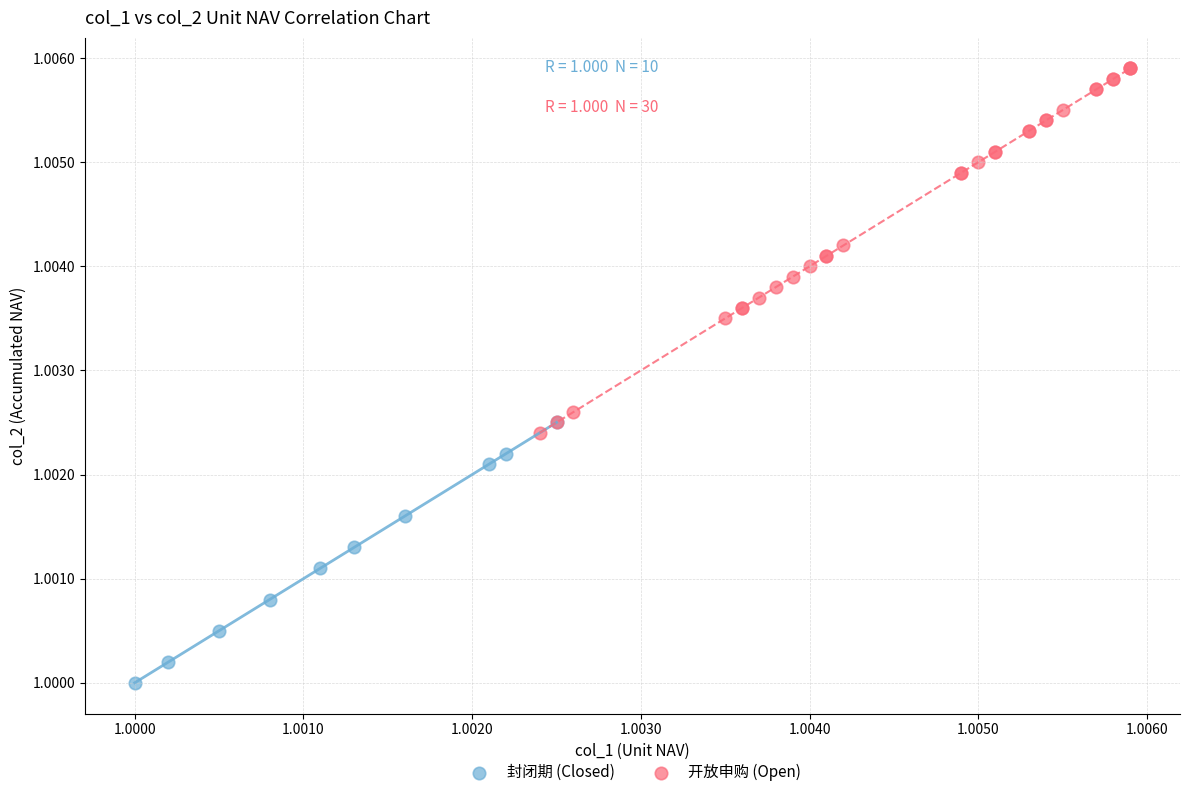

What are all the series names shown in the legend?

封闭期 (Closed), 开放申购 (Open)